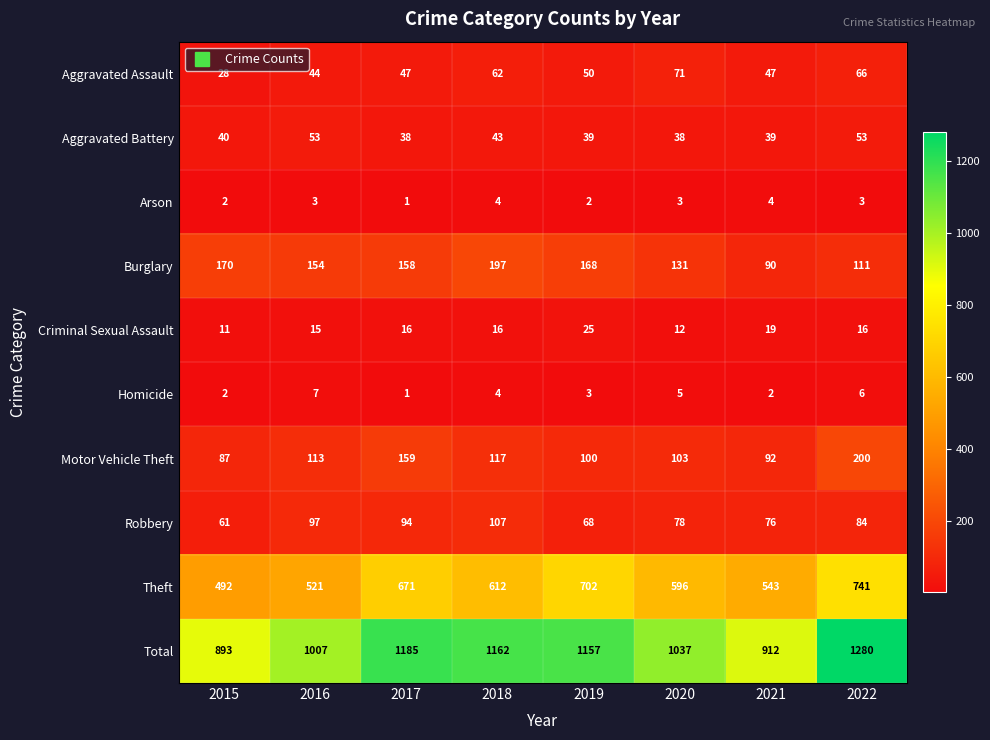

Which category has the lowest value across all series?

2017